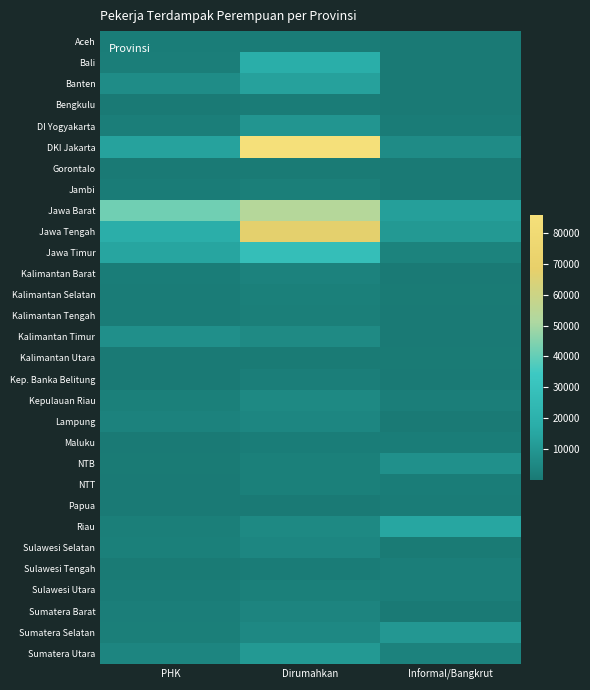

Which series has the largest total across all categories?

Jawa Barat